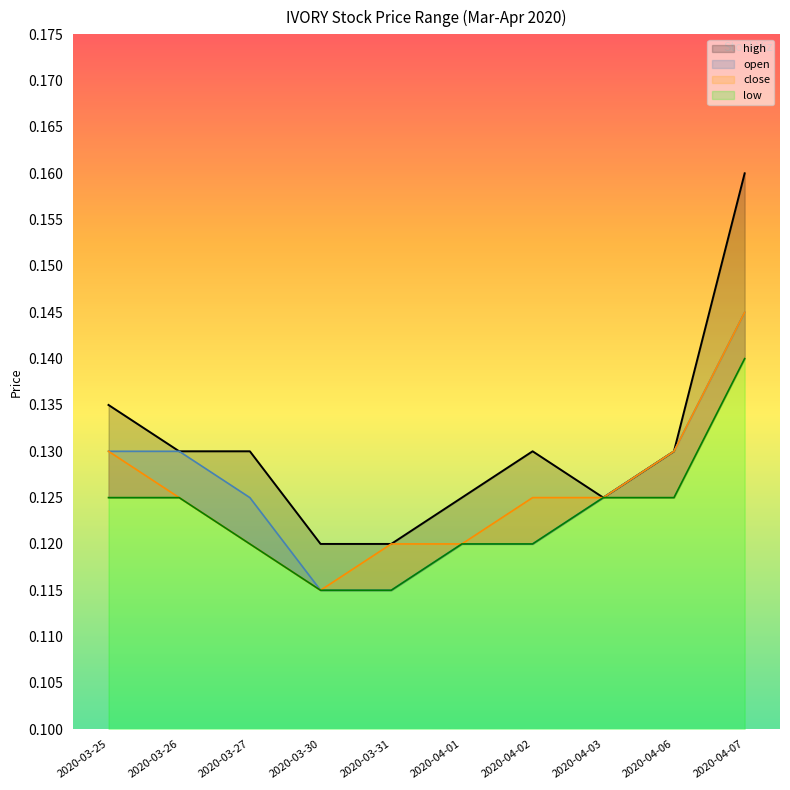

At 2020-04-07, list the series in order from smallest to largest.

low, open, close, high